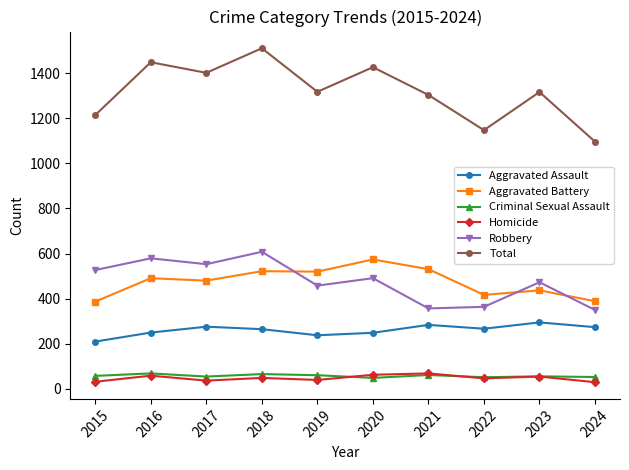

What is the total value across all series at 2017?

2802